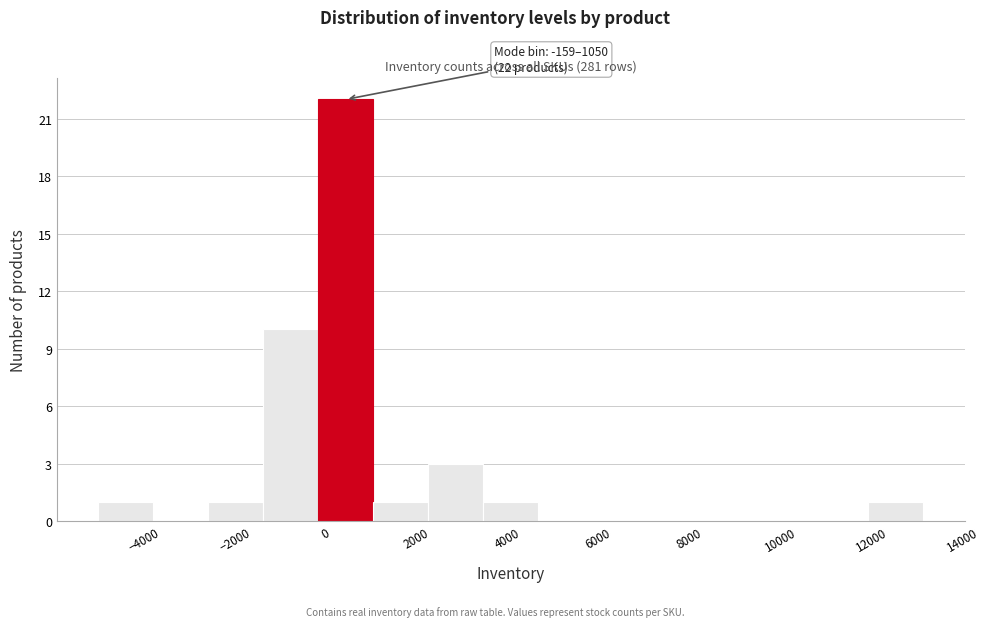

Over which range of the x-axis is the bar tallest?

-200 to 1000